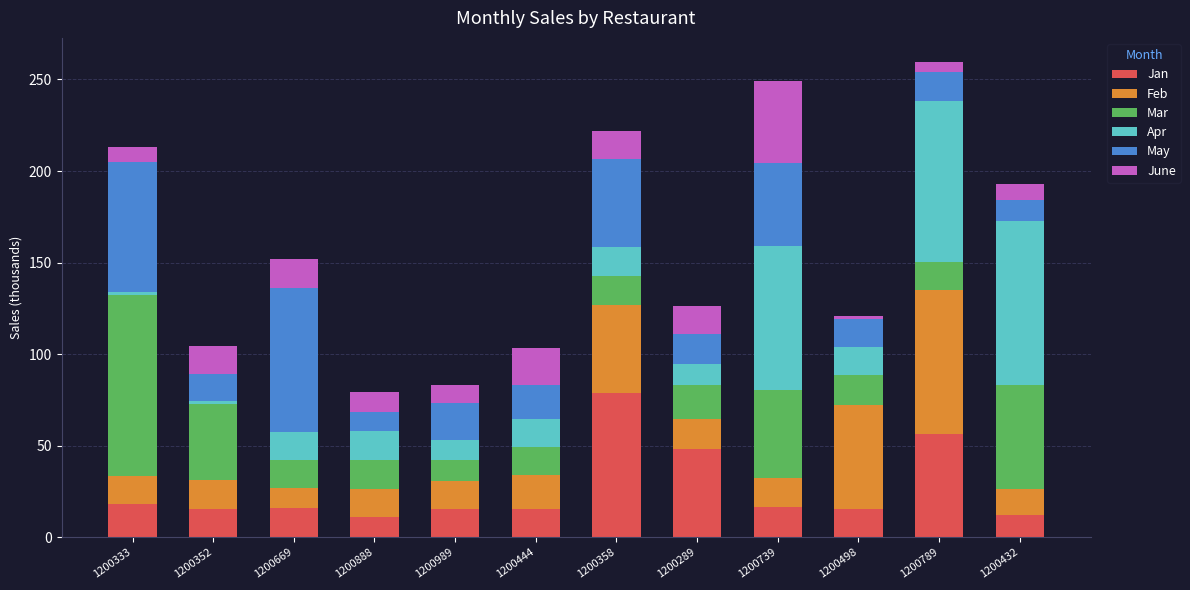

Which category has the highest value in the Jan series?

1200358